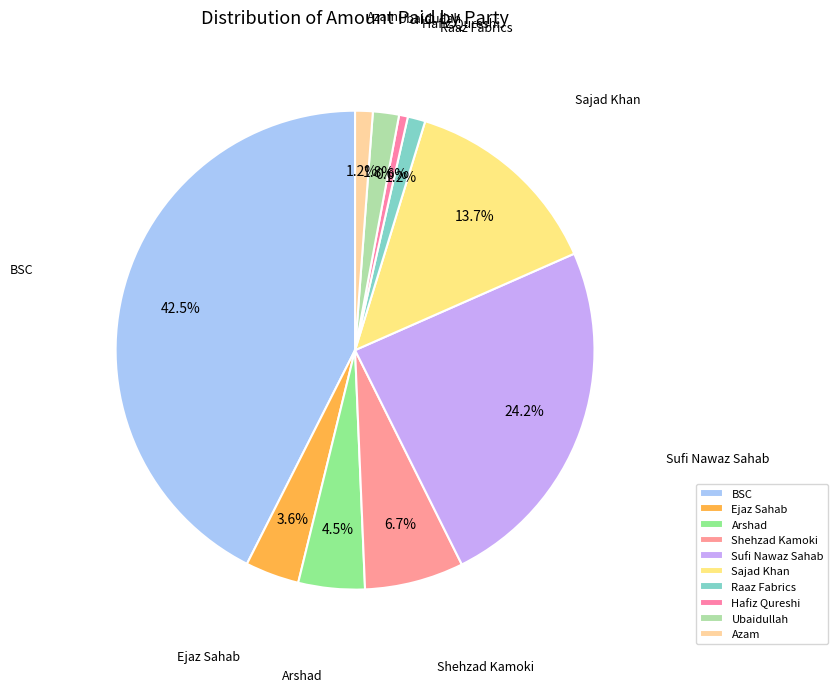

How many slices are in this pie chart?

10